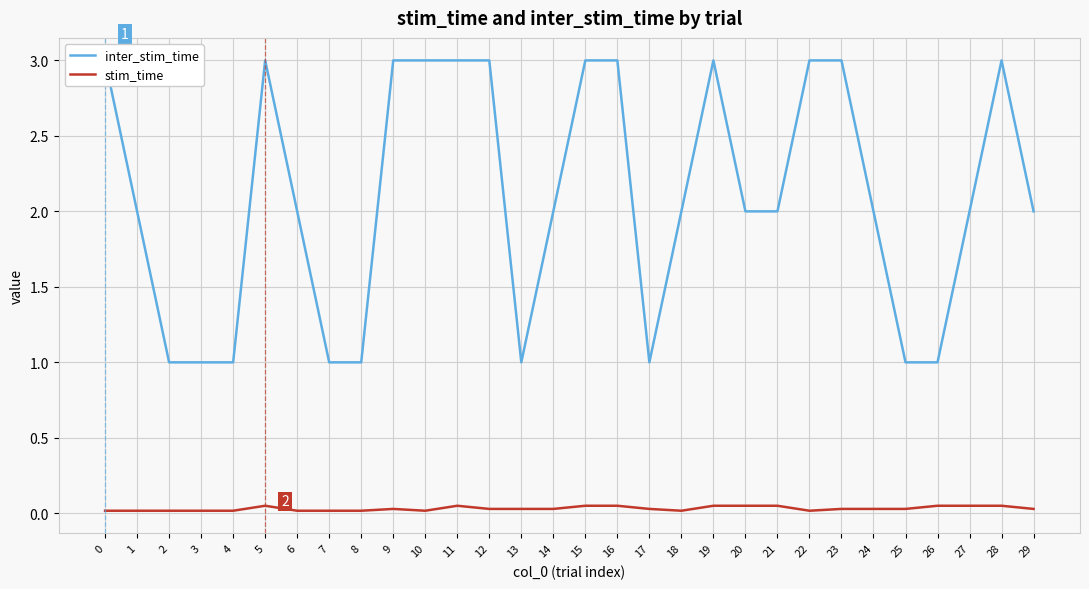

Between 2 and 24, which is larger?

24